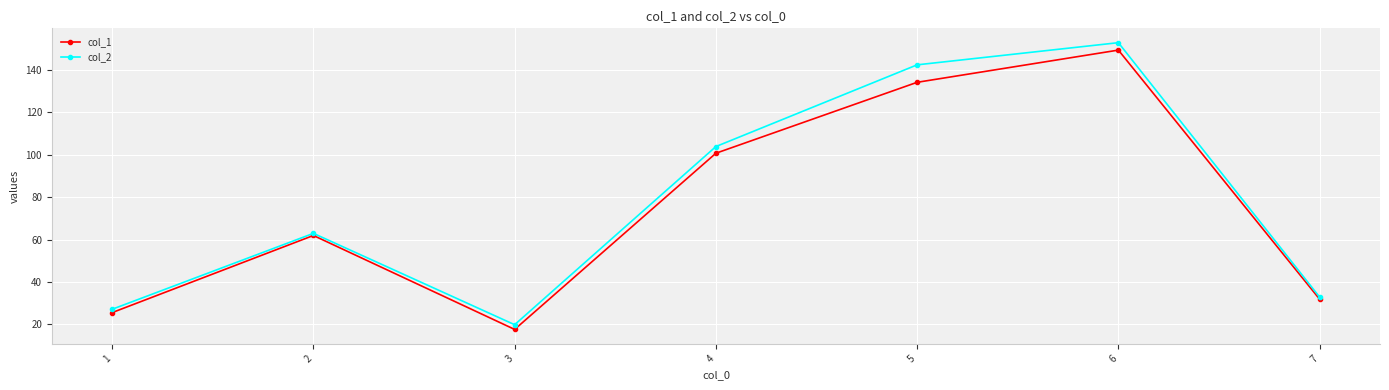

What is the value of the col_1 point at the 5th from the left?

134.1